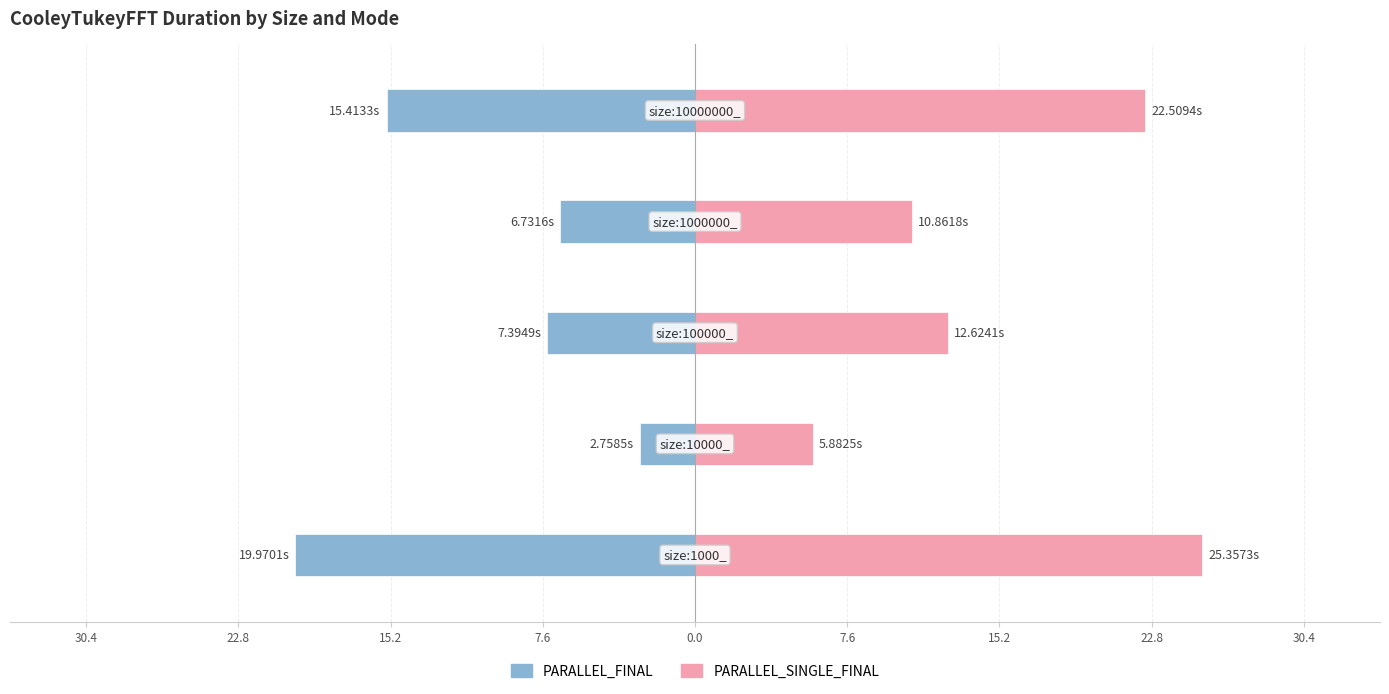

At how many categories does at least one series exceed -6?

5